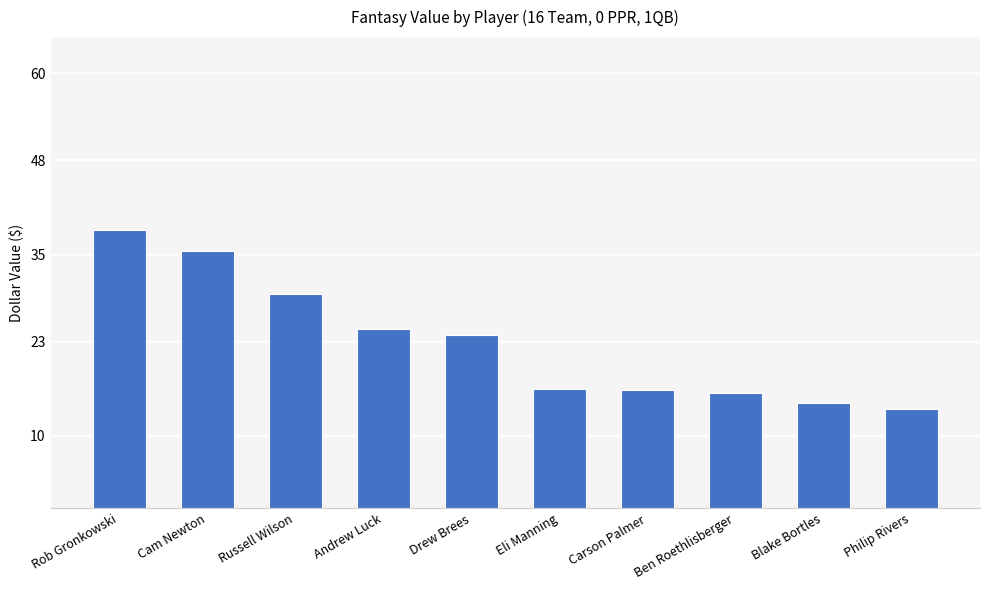

What is the change in value from Russell Wilson to Carson Palmer?

-13.3